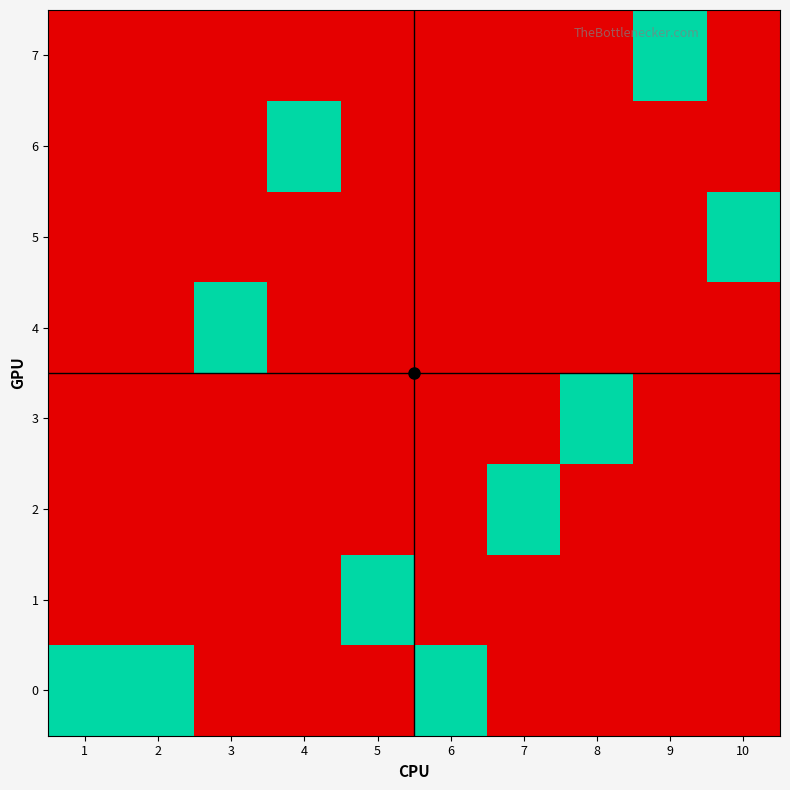

Reading left to right, what are all the values shown in this chart?

0: 1=1	2=1	3=0	4=0	5=0	6=1	7=0	8=0	9=0	10=0
1: 1=0	2=0	3=0	4=0	5=1	6=0	7=0	8=0	9=0	10=0
2: 1=0	2=0	3=0	4=0	5=0	6=0	7=1	8=0	9=0	10=0
3: 1=0	2=0	3=0	4=0	5=0	6=0	7=0	8=1	9=0	10=0
4: 1=0	2=0	3=1	4=0	5=0	6=0	7=0	8=0	9=0	10=0
5: 1=0	2=0	3=0	4=0	5=0	6=0	7=0	8=0	9=0	10=1
6: 1=0	2=0	3=0	4=1	5=0	6=0	7=0	8=0	9=0	10=0
7: 1=0	2=0	3=0	4=0	5=0	6=0	7=0	8=0	9=1	10=0